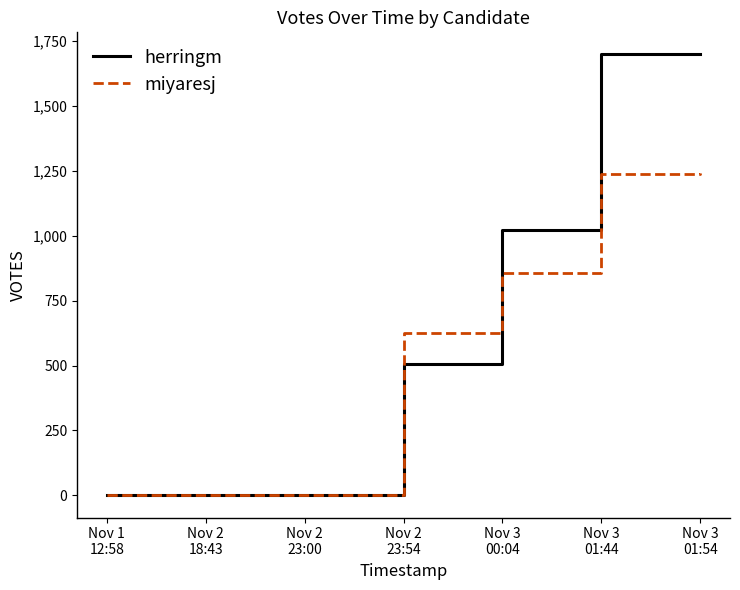

Rank the series by their maximum value, from highest to lowest.

herringm, miyaresj